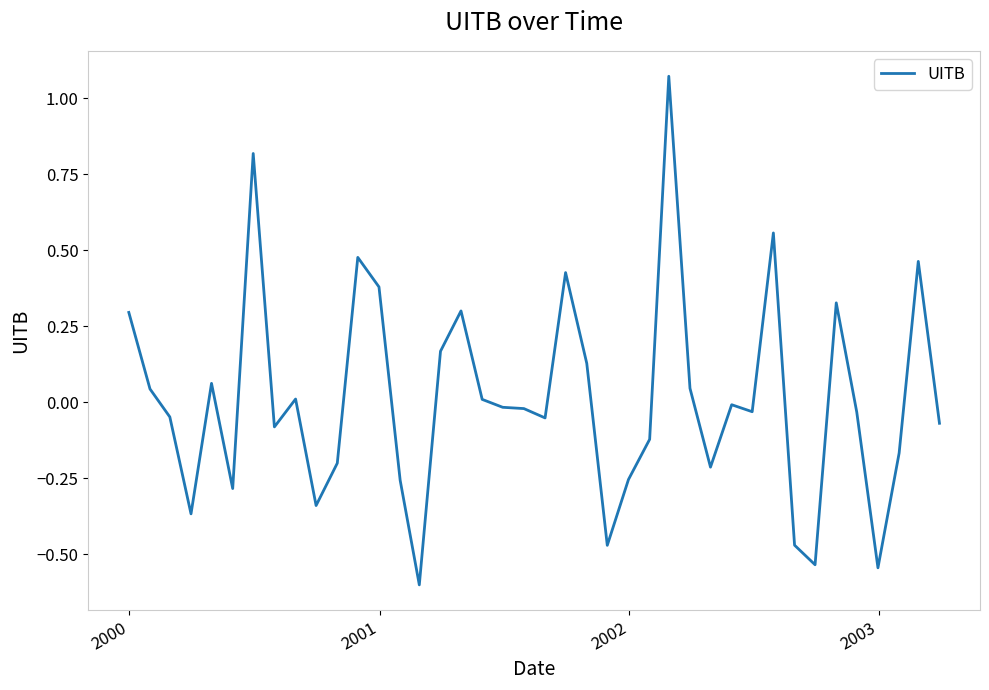

What is the minimum value shown in the chart?

-0.6